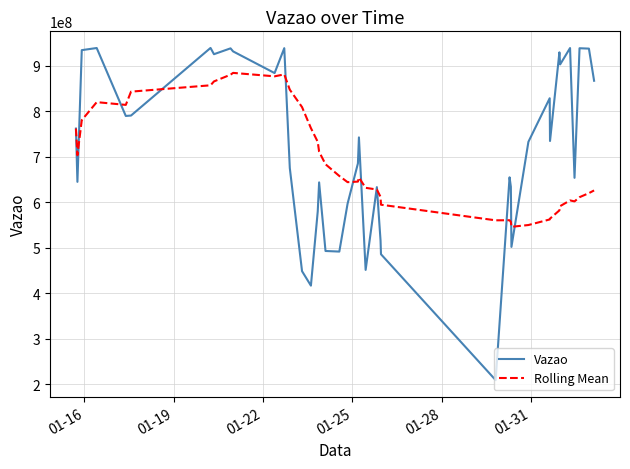

What is the greatest value displayed?

938688520.0